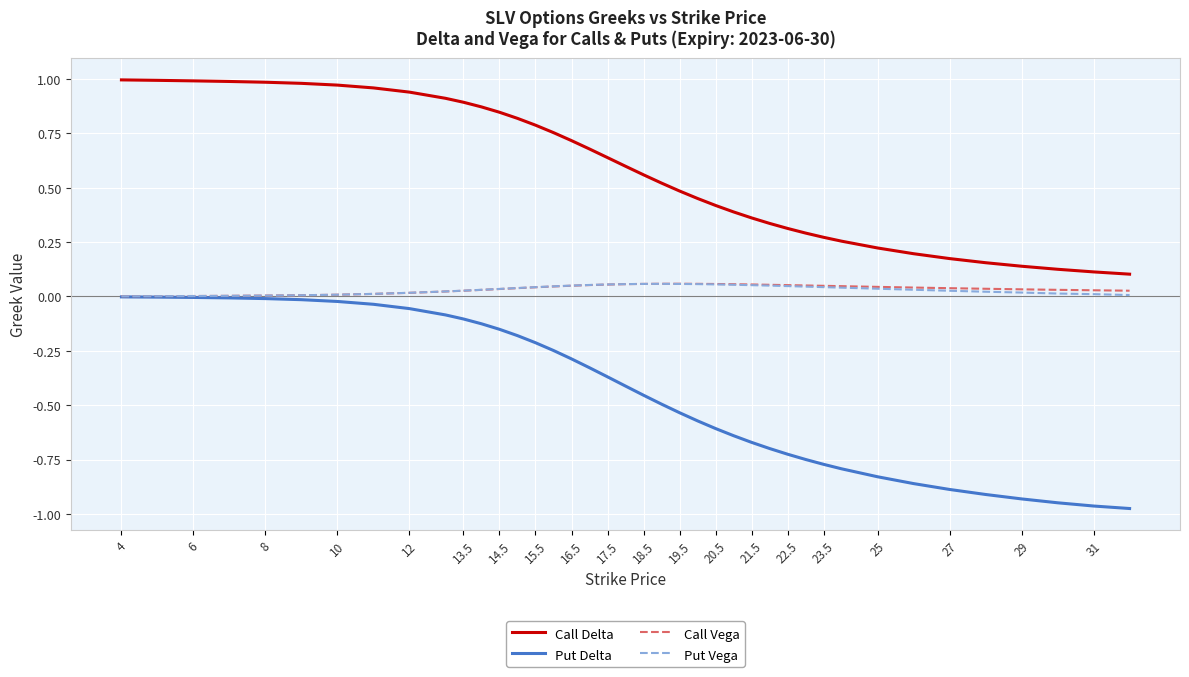

Which series has the largest total across all categories?

Call Delta